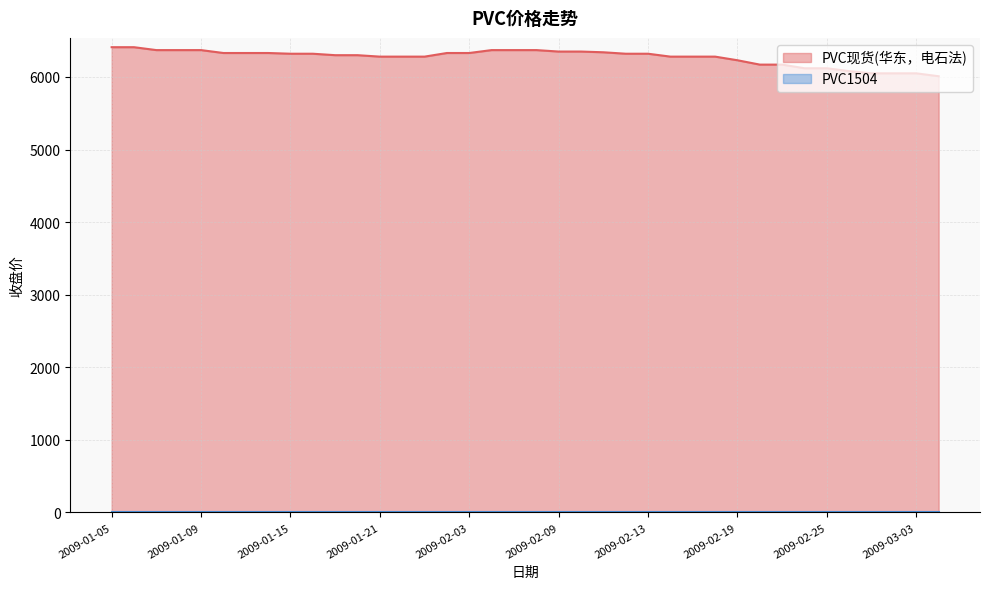

Where does the data first go above 6320?

2009-01-05